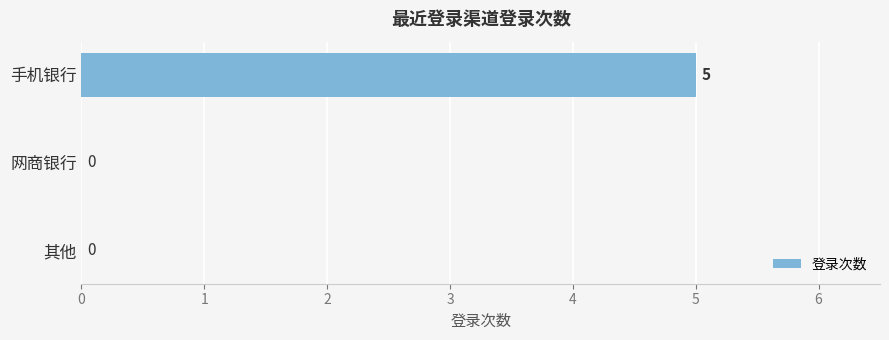

The value at 网商银行 is 0. True or false?

True